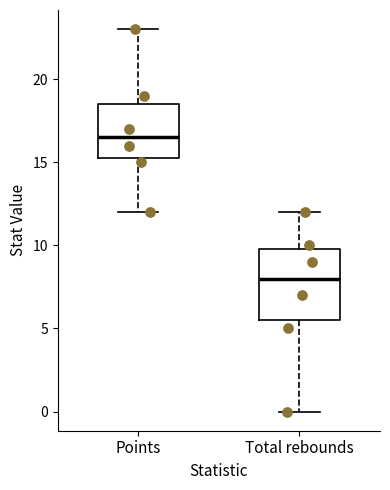

Reading left to right, transcribe this box plot: for each box, give where its median line is, the range the box spans, and where its two whiskers end, as read against the y-axis. The values are not printed on the chart, so give them approximately, as read against the axis.

Points: median 16.5, box 15.5 to 18.5, whiskers 12.0 to 23.0
Total rebounds: median 8.0, box 5.5 to 10.0, whiskers 0.0 to 12.0